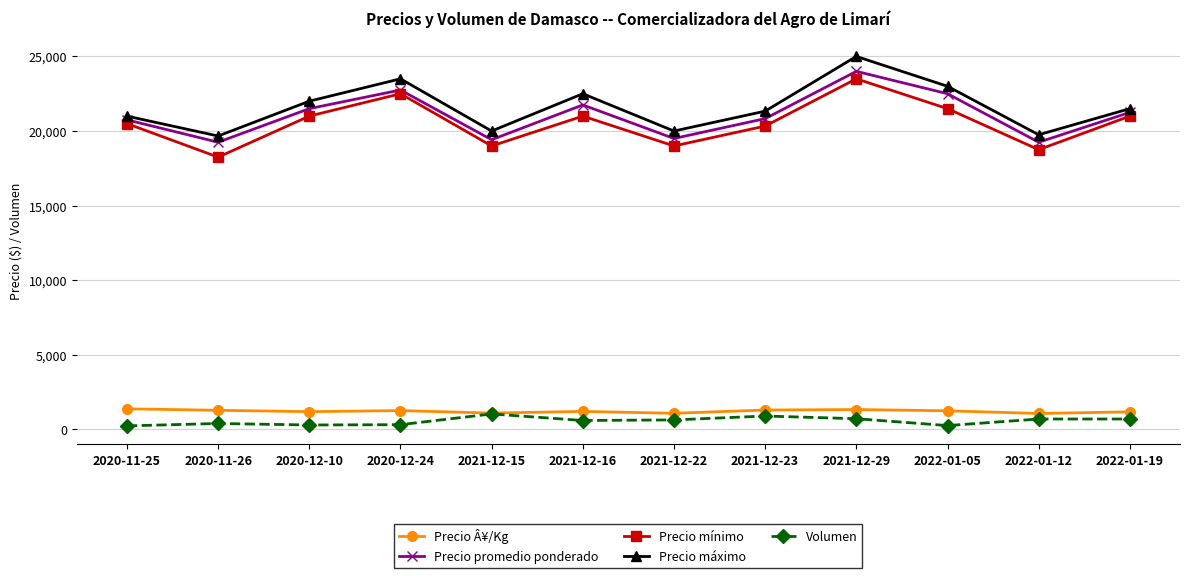

What is the difference between the highest and lowest values at 2021-12-15?

18960